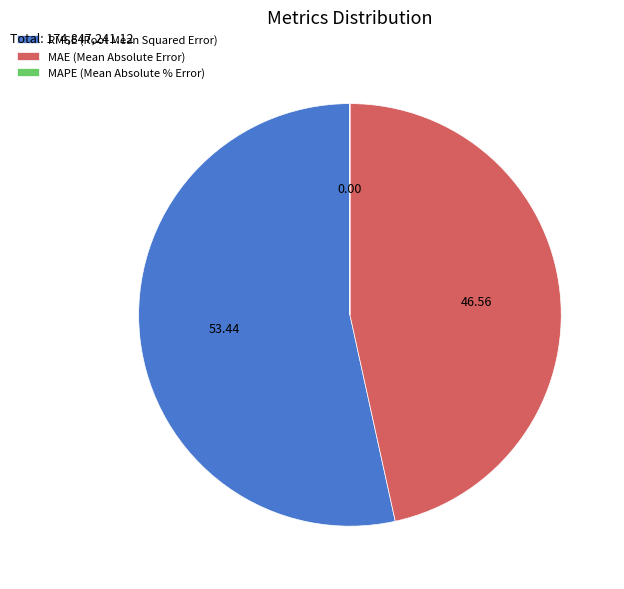

Which slice is the largest?

RMSE (Root Mean Squared Error)